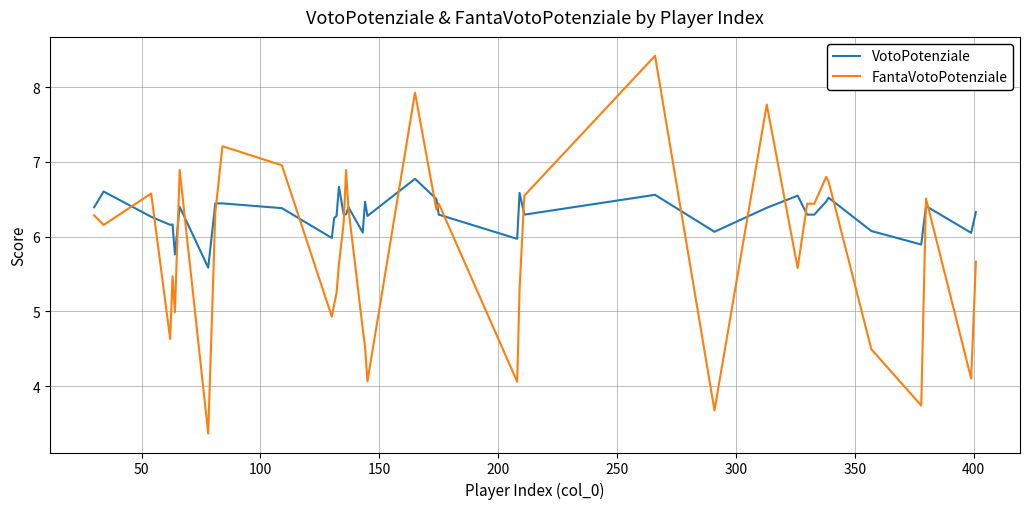

Which series has the largest total across all categories?

VotoPotenziale